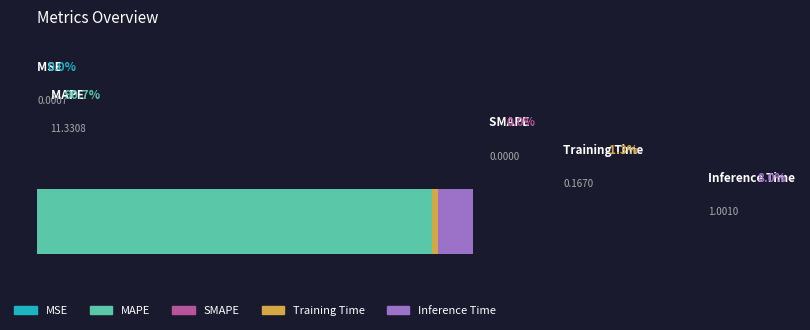

Reading right to left, transcribe all the data shown in this chart.

1.0	0.2	0.0	11.3	0.0